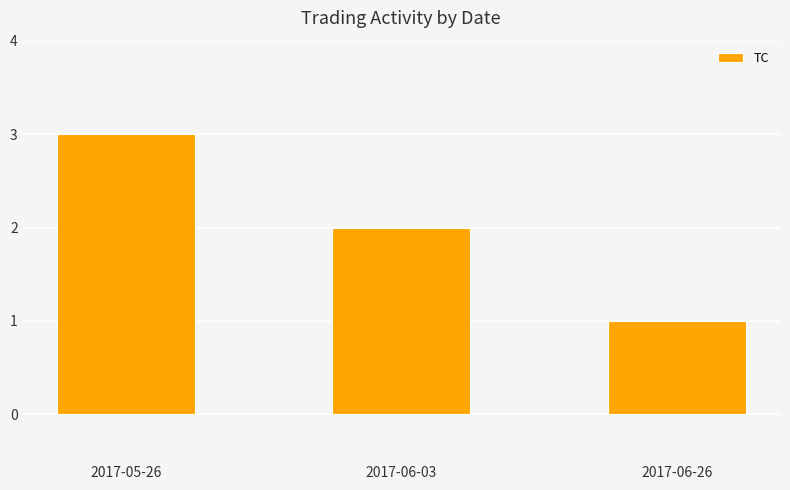

The chart shows a value of 3 at 2017-05-26. True or false?

True